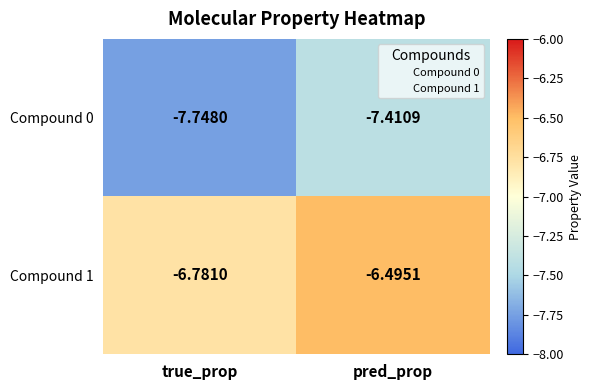

Where is Compound 1 nearest to the value -6?

pred_prop